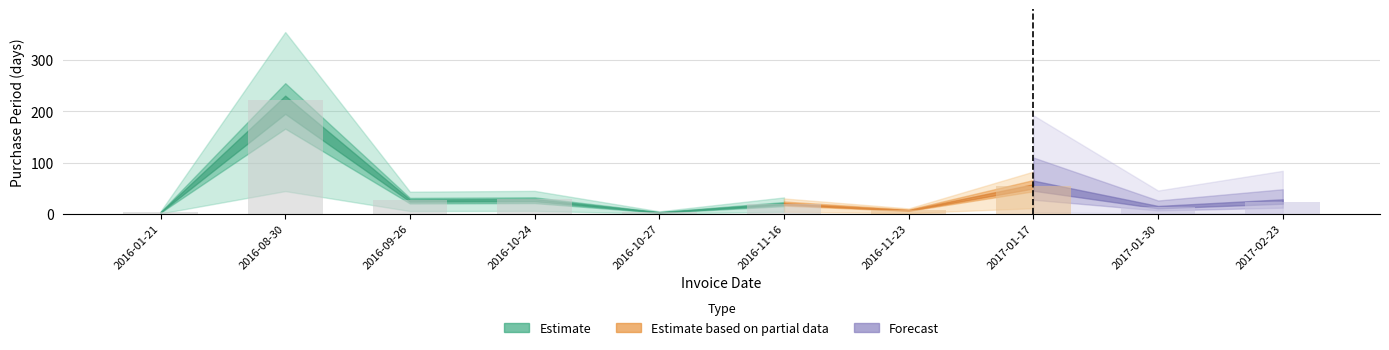

What is the change in value from 2016-08-30 to 2016-10-24?

-194